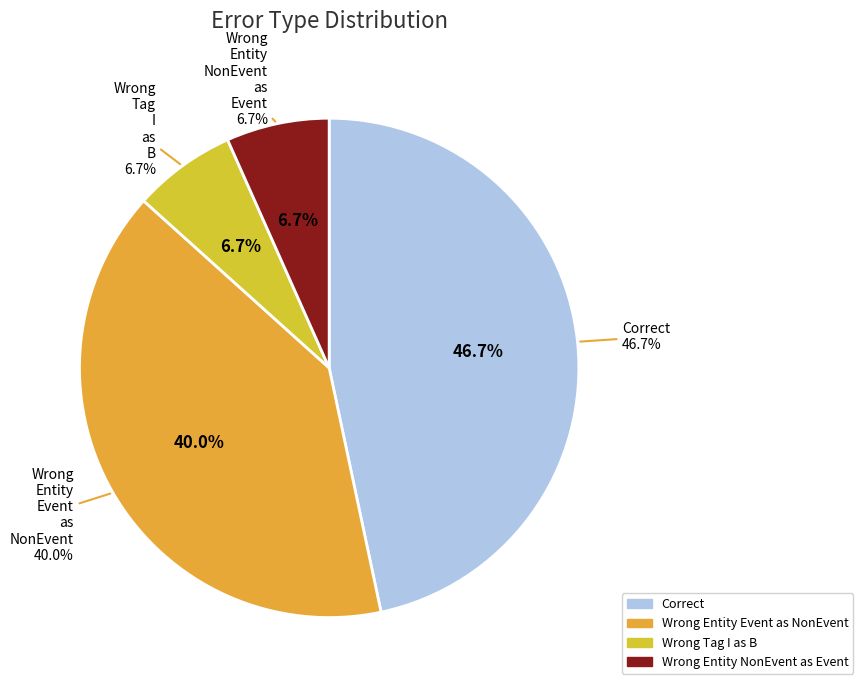

Approximately how many times larger is the value at Correct compared to Wrong_Entity_Event_as_NonEvent?

1.2